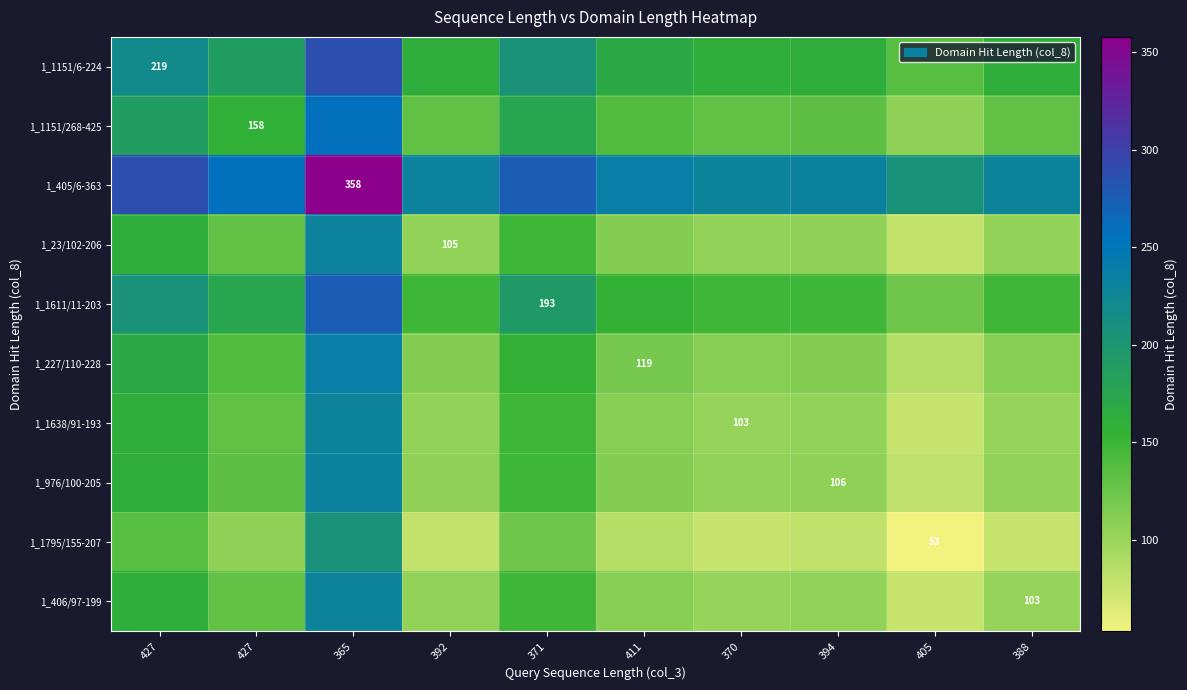

The 1_23/102-206 series shows 112.0 at 411. True or false?

True